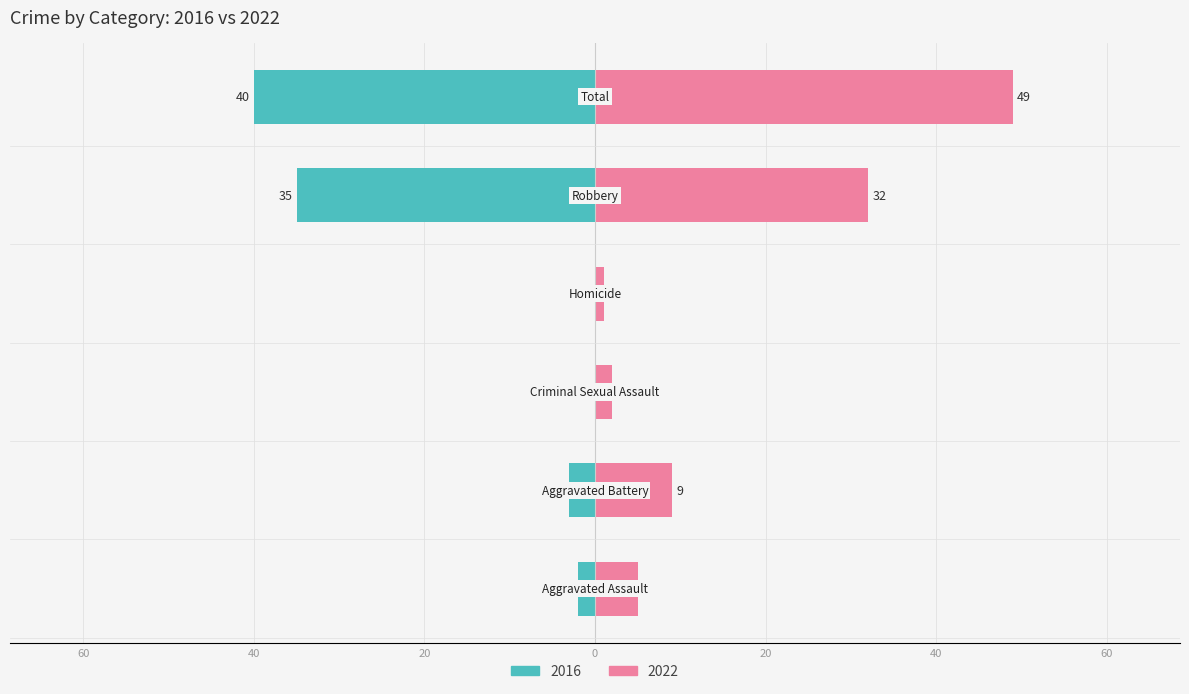

How many bars are there in each group?

2